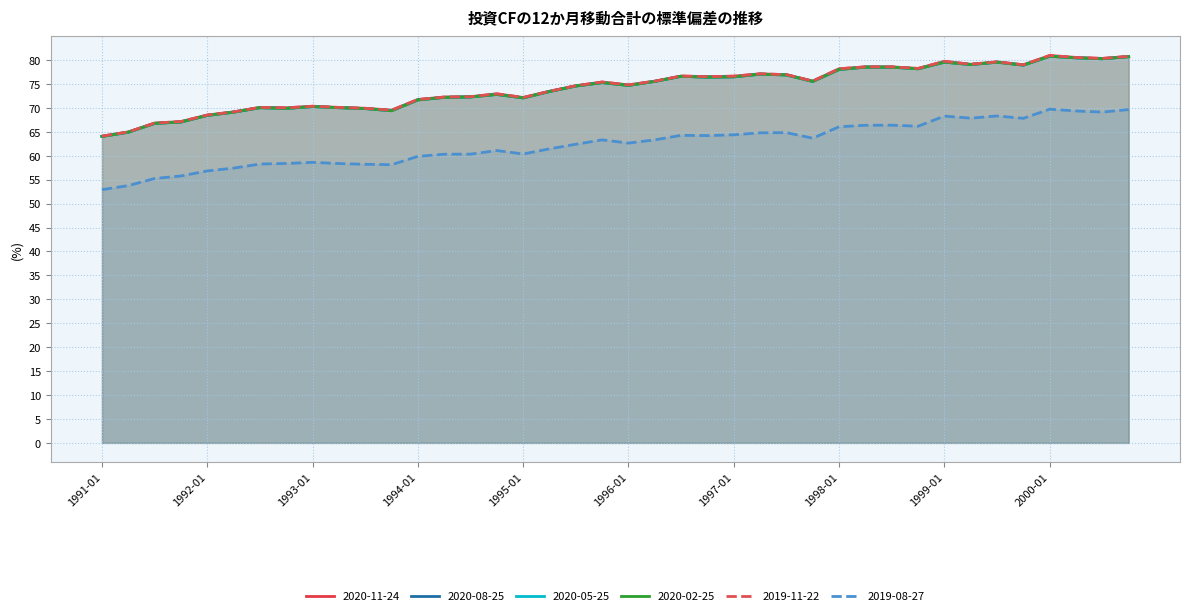

Where is the first local minimum for 2019-11-22?

1992-10